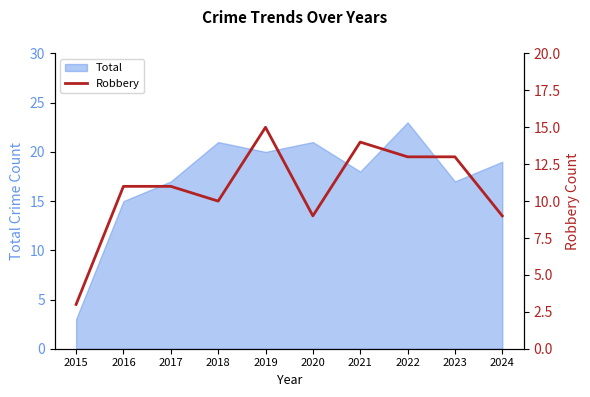

True or false: the data shows 16 at 2024.

False